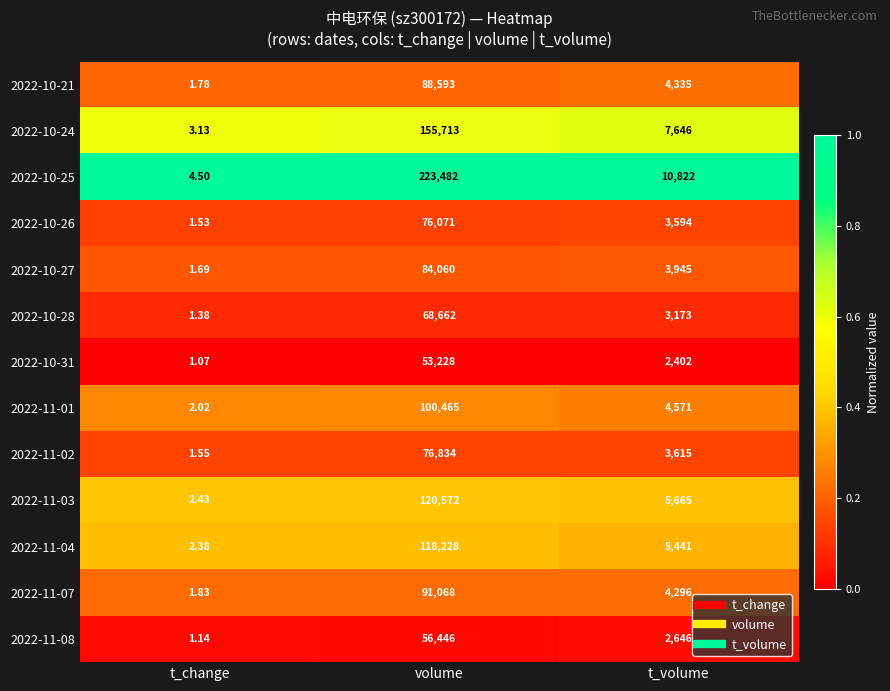

At which category is the sum across all series the highest?

volume